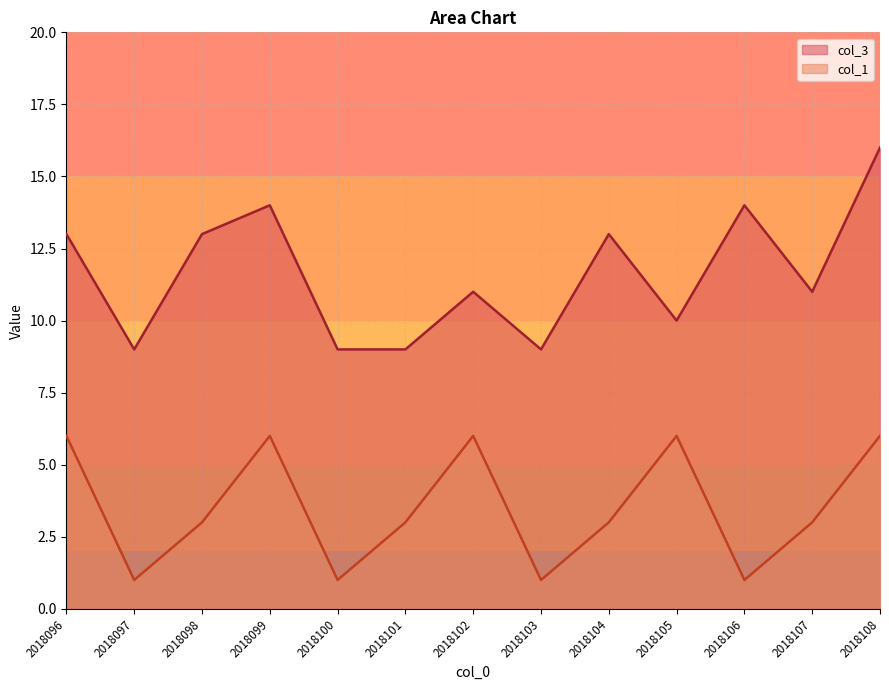

Does the chart display data point markers on the line(s)?

No